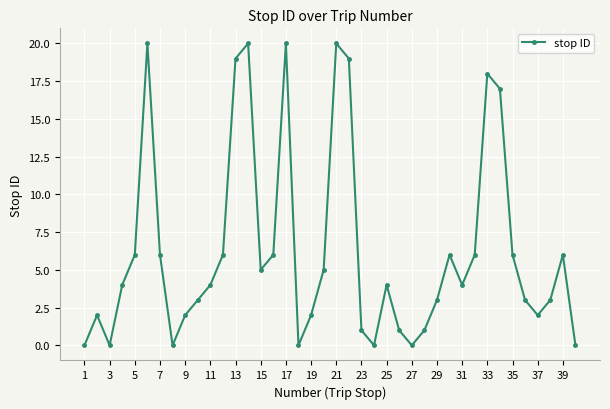

How many interior local valleys (lower than both neighbors) does the data have?

8